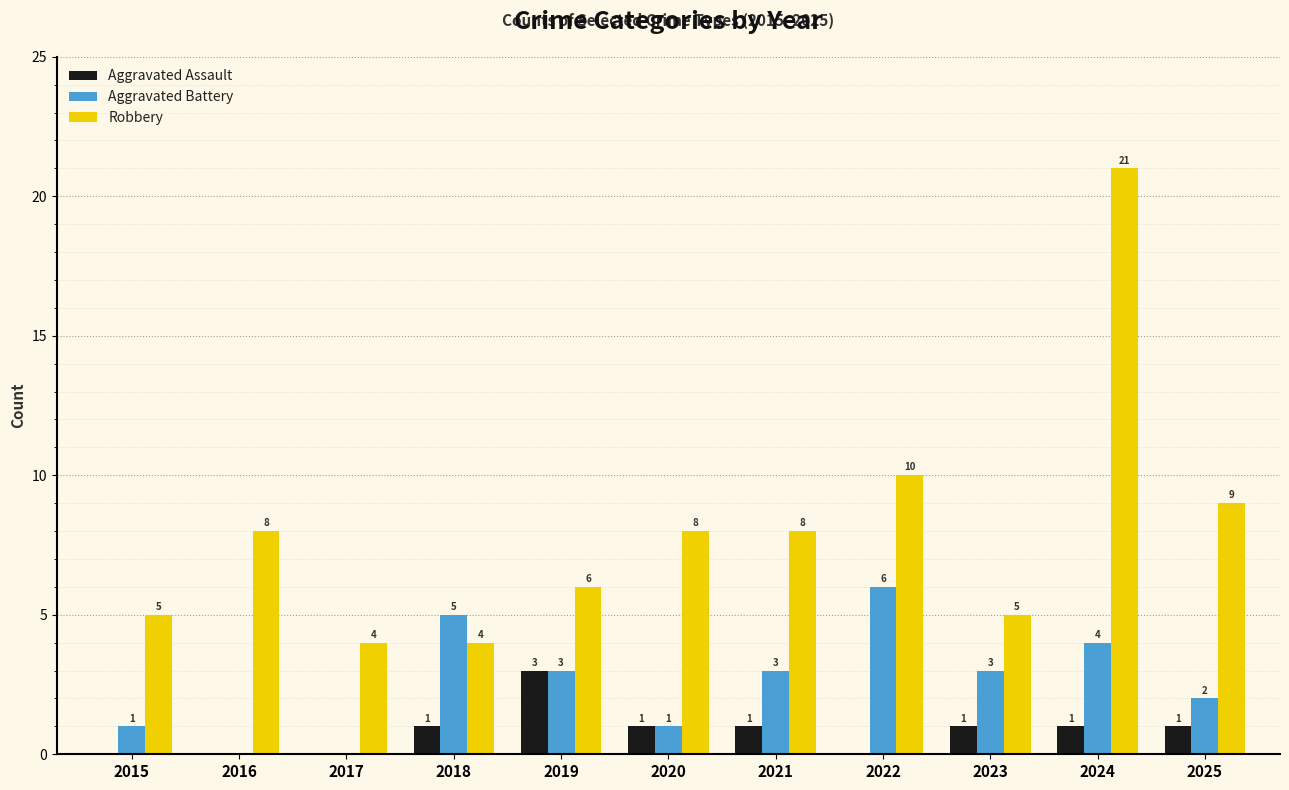

The value of Robbery at 2016 is 8. True or false?

True